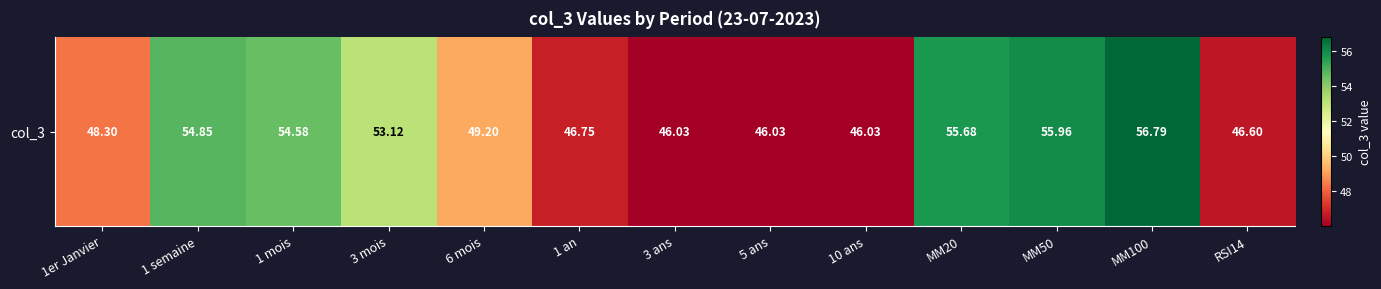

Which label corresponds to the largest value in the chart?

MM100